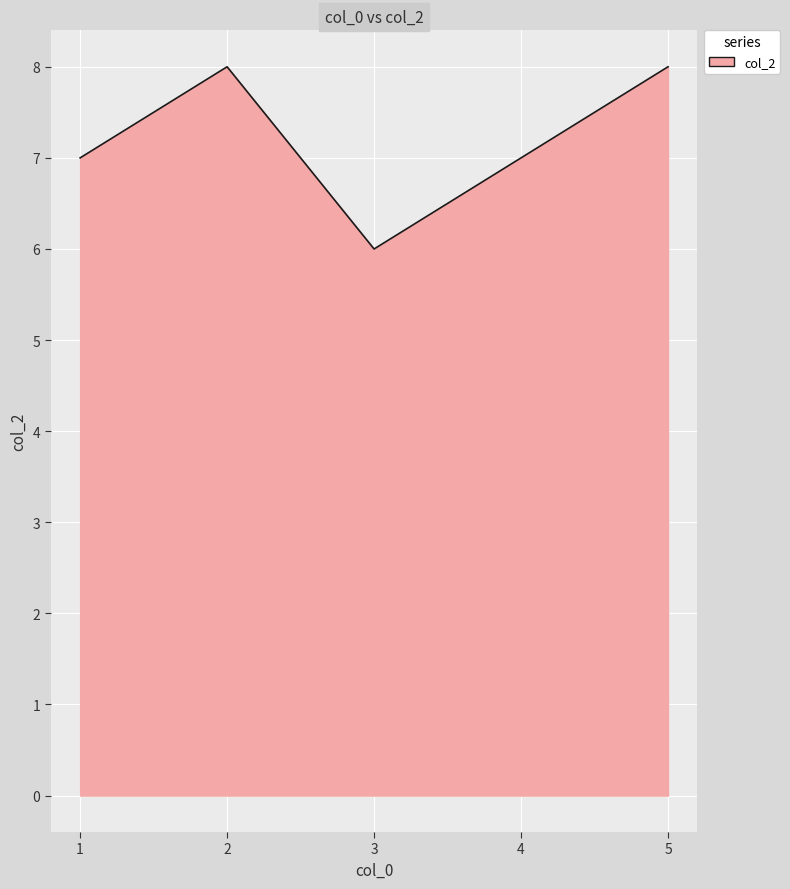

True or false: the data shows 7 at 4.

True